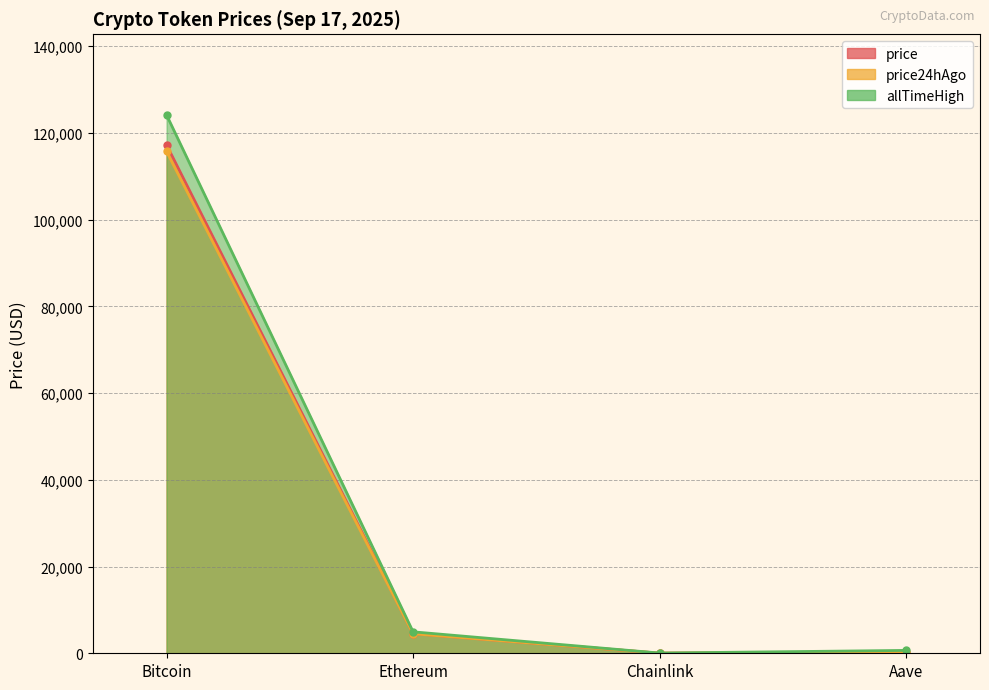

Reading left to right, what are all the values shown in this chart?

price: 117202.0	4531.9	23.5	298.5
price24hAgo: 115717.0	4499.8	23.4	295.2
allTimeHigh: 124128.0	4946.1	52.7	661.7